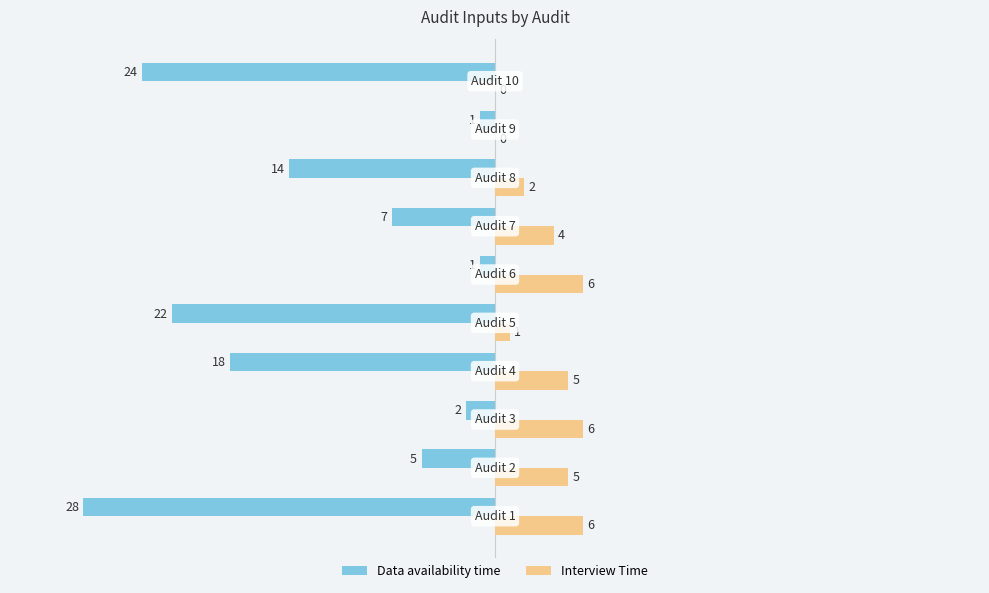

What is the greatest value displayed?

6